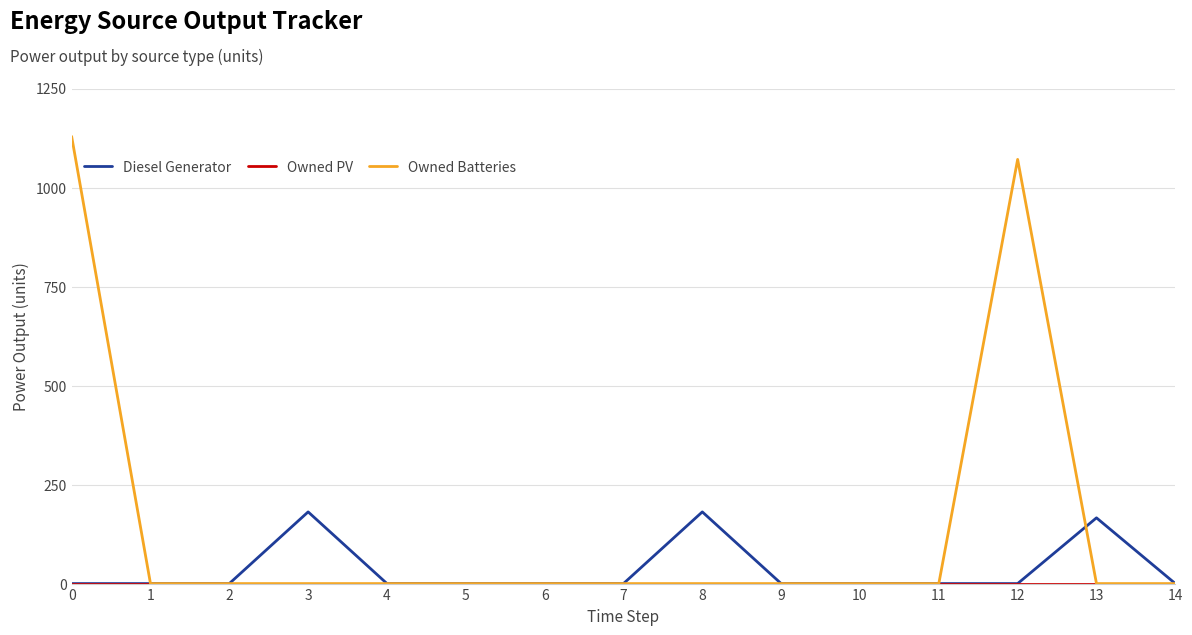

Which series has the largest total across all categories?

Owned Batteries